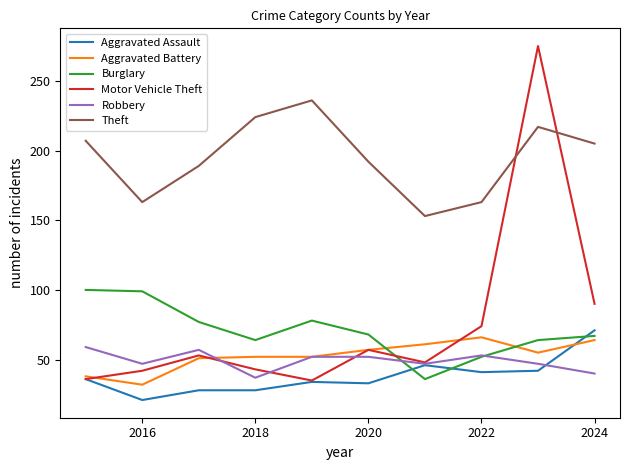

Which series has the largest range (max minus min)?

Motor Vehicle Theft